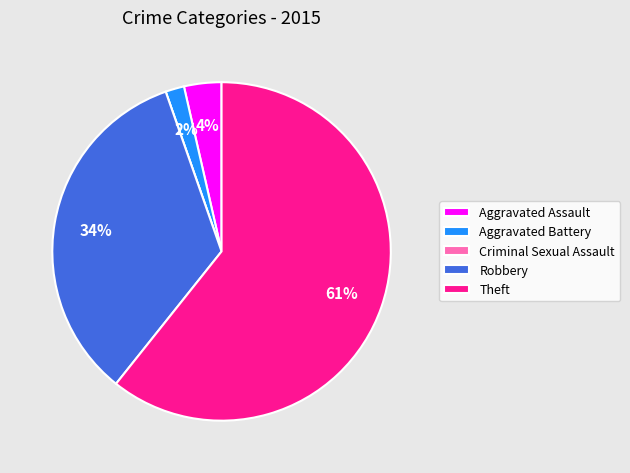

True or false: Robbery accounts for 34% of the total.

True